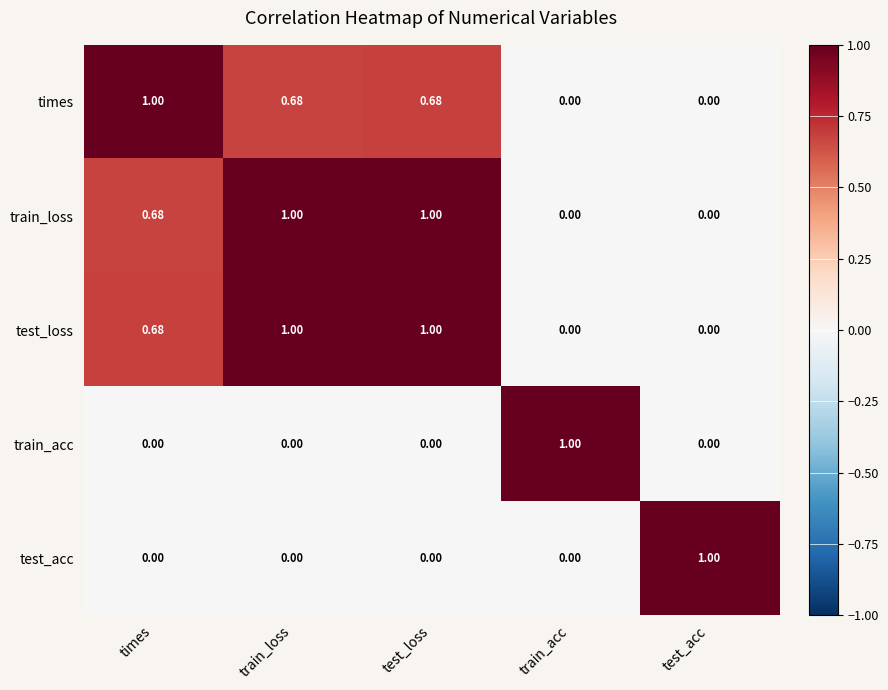

How many series are shown in this chart?

5